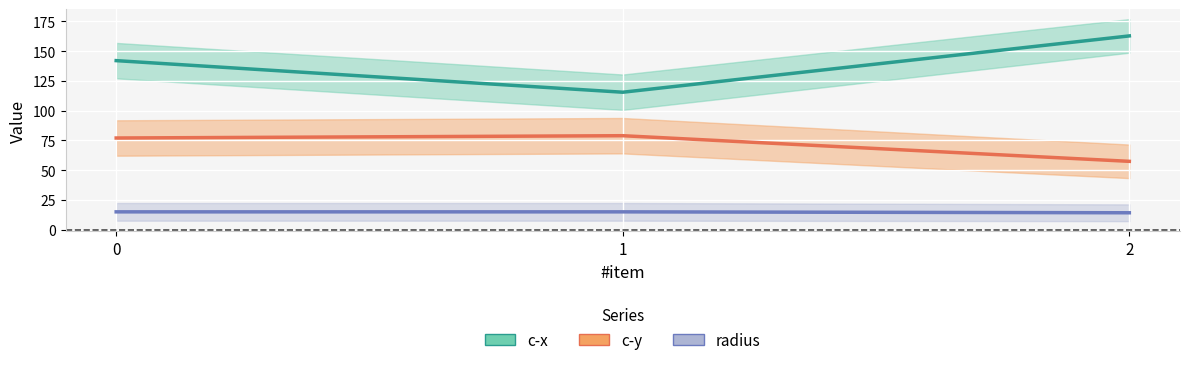

What is the average value of the c-x series?

140.0